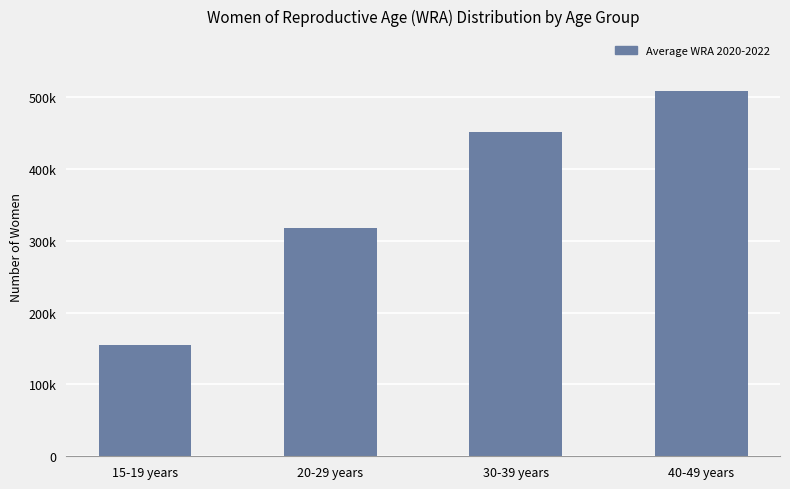

Count the values in the range 318000 to 509000.

3